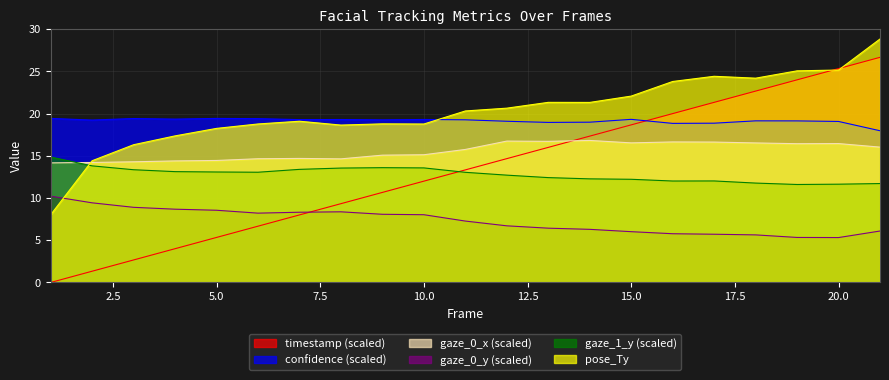

True or false: timestamp has more than 0 interior local peaks.

False